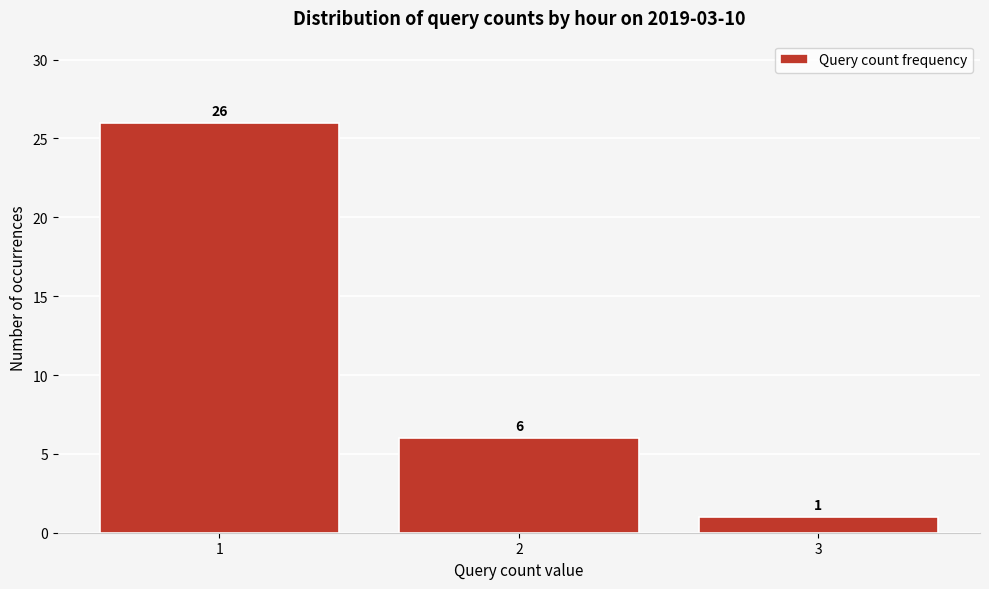

Reading left to right, list all the values displayed in this chart.

1=26	2=6	3=1